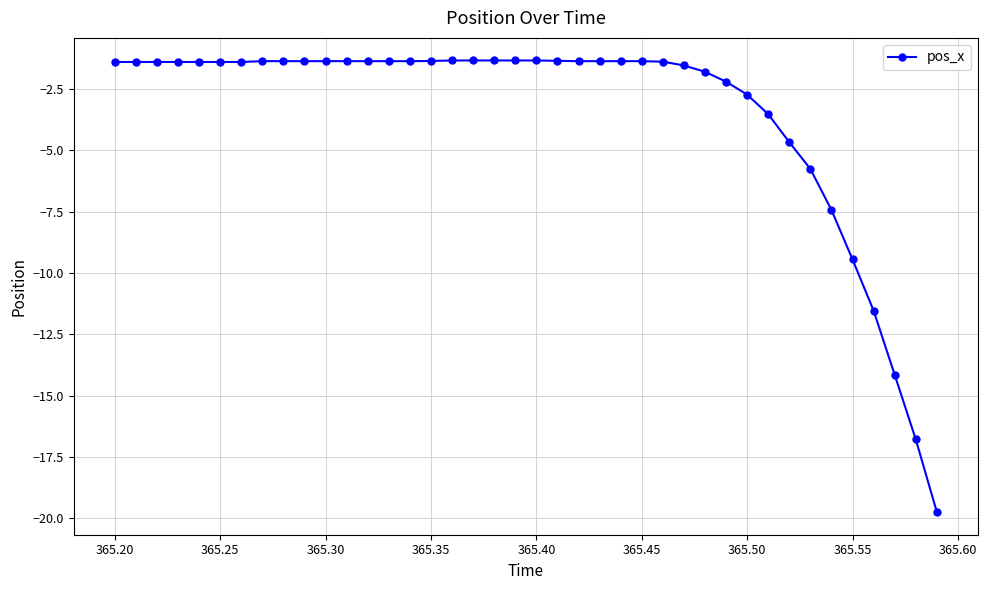

How many series are shown in this chart?

1